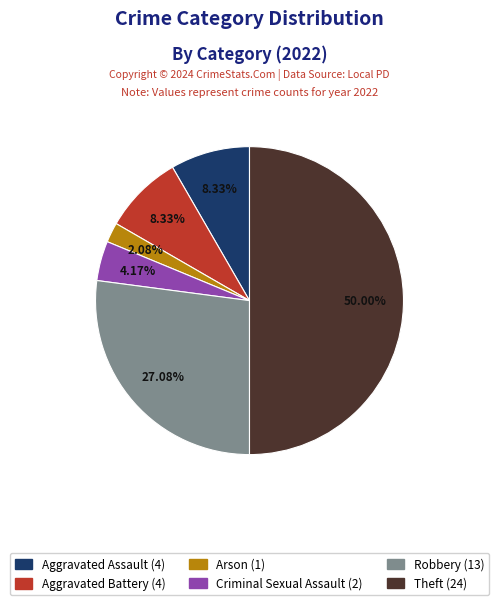

What is the ratio of the value at Theft to the value at Aggravated Battery?

6.0